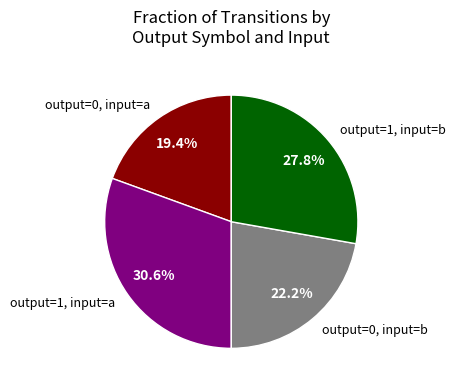

How many slices are in this pie chart?

4